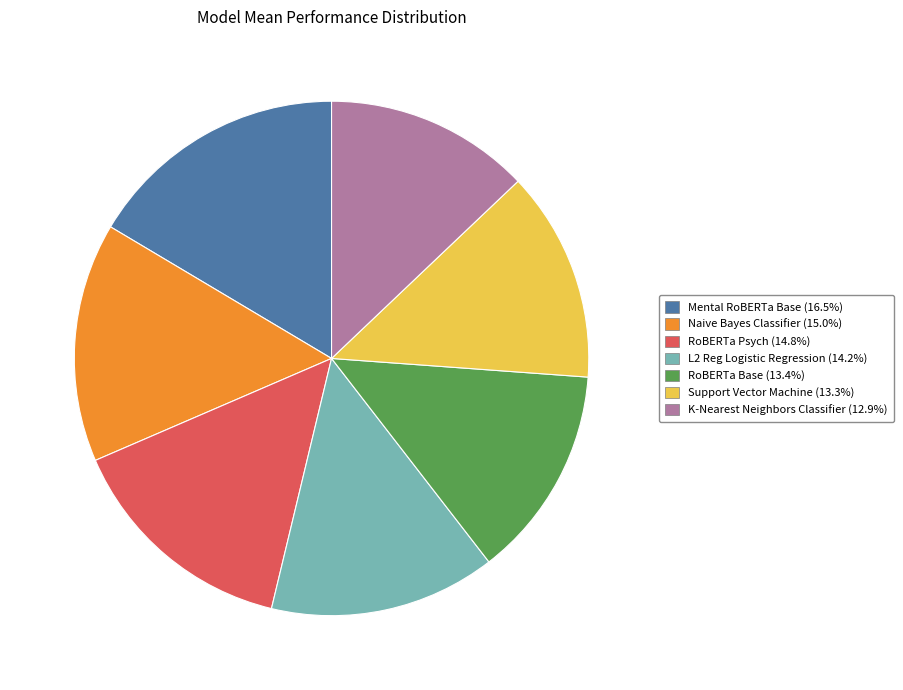

Does RoBERTa Psych account for over 50% of the chart?

No